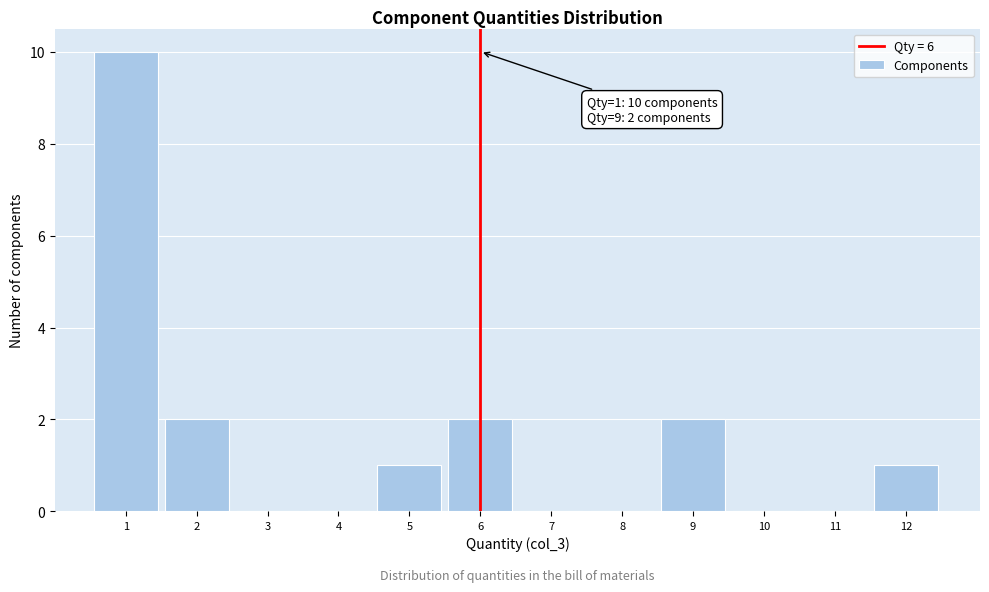

Which range on the x-axis has the tallest bar?

0.5 to 1.5